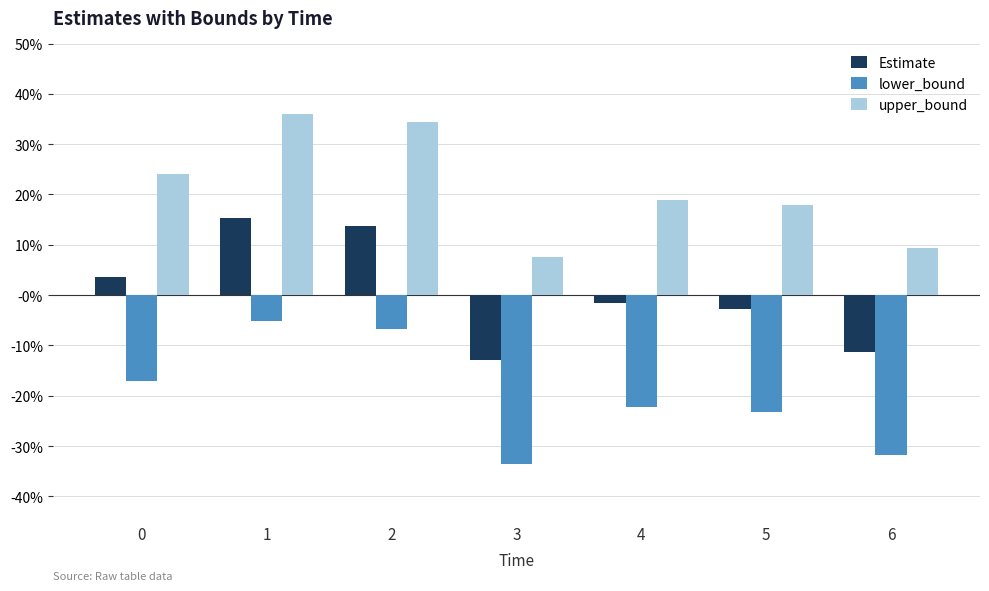

List the series in order of their peak value, lowest first.

lower_bound, Estimate, upper_bound